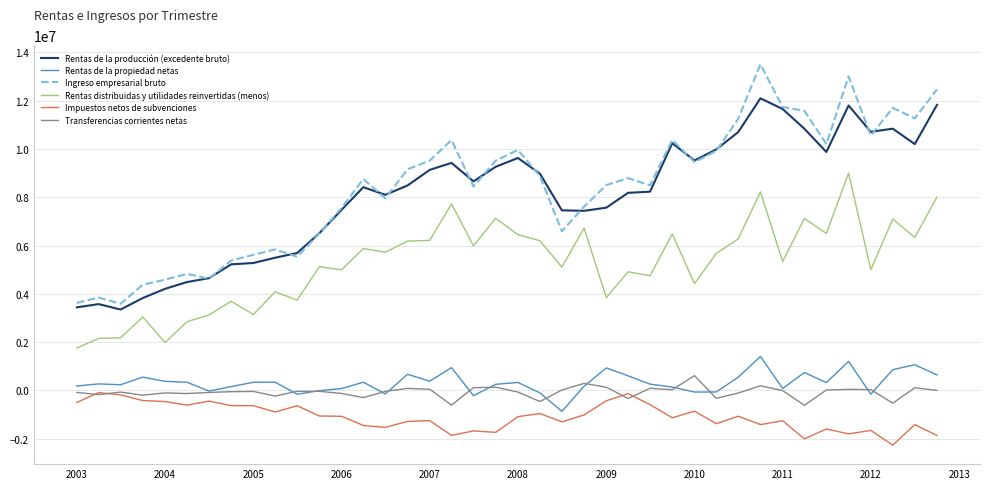

Rank the series by their maximum value, from highest to lowest.

Ingreso empresarial bruto, Rentas de la producción (excedente bruto), Rentas distribuidas y utilidades reinvertidas (menos), Rentas de la propiedad netas, Transferencias corrientes netas, Impuestos netos de subvenciones